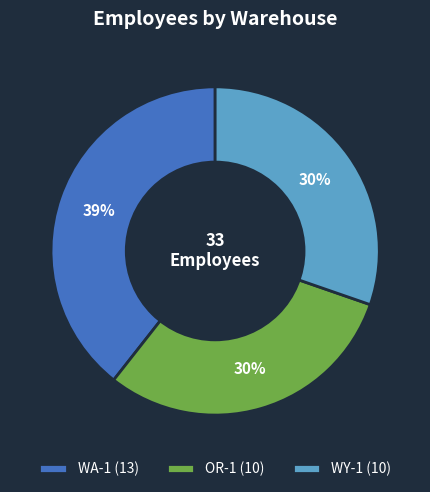

Is it true that OR-1 (10) is 42% of the pie?

False